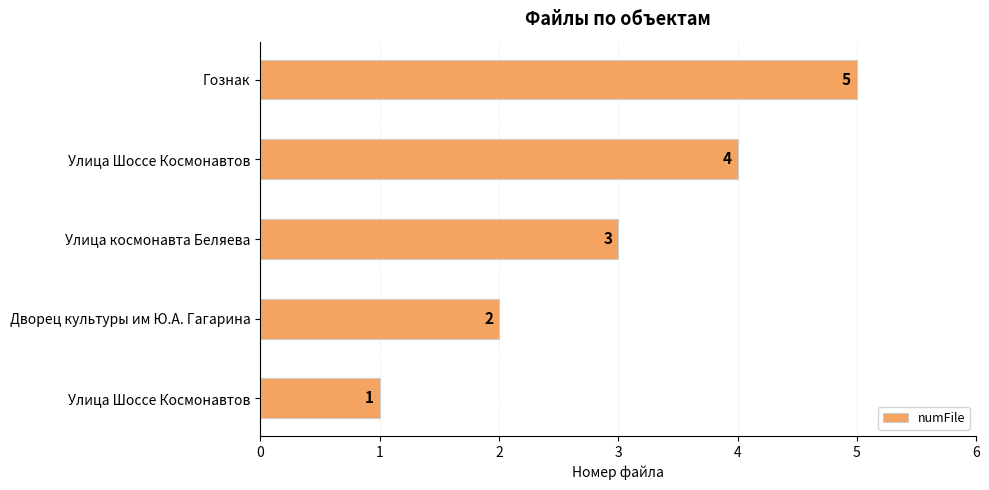

What is the minimum value shown in the chart?

1